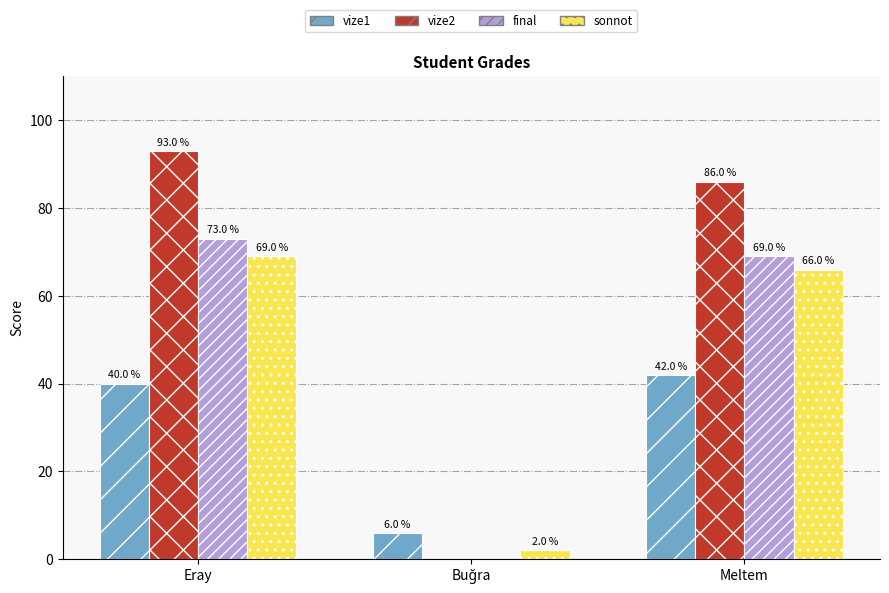

Is it true that sonnot equals 69 at Eray?

True